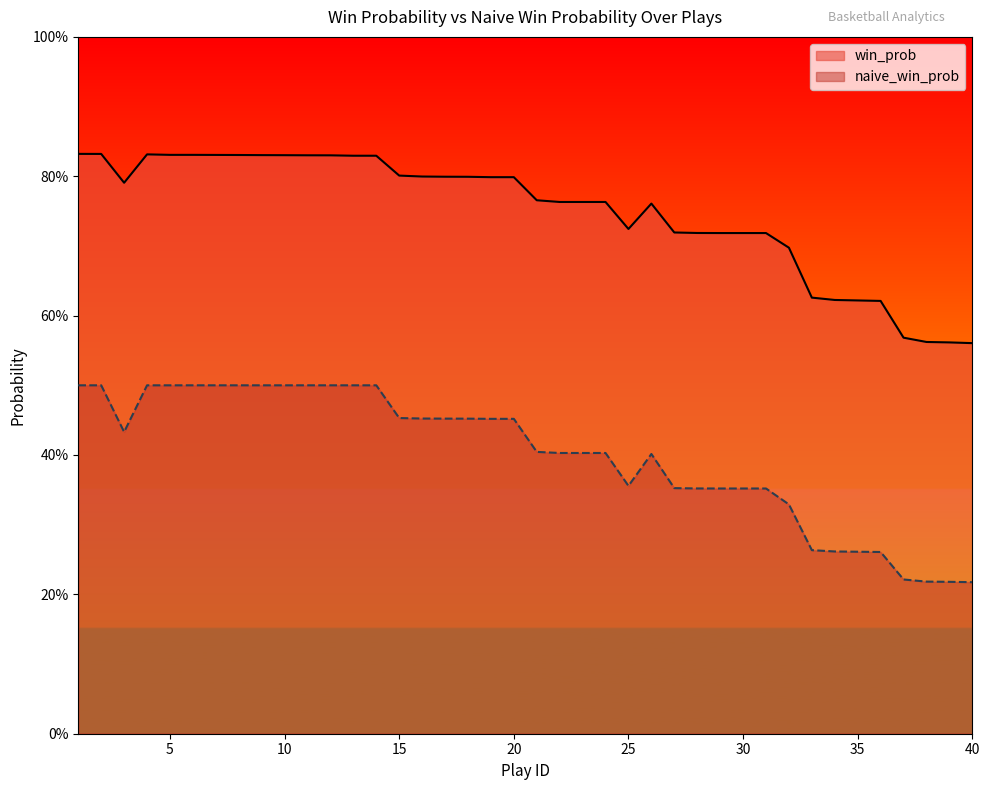

Where is win_prob nearest to the value 0?

40